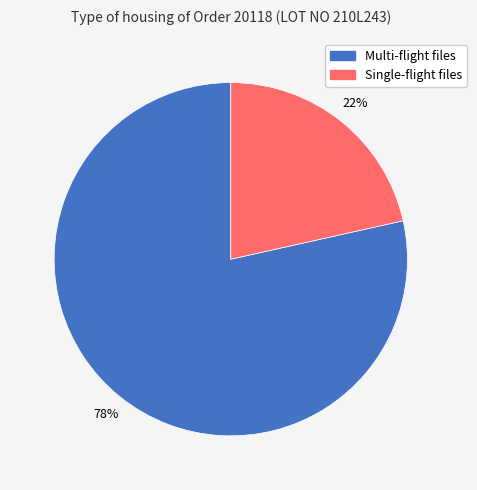

To the nearest percent, what is the average slice percentage?

50%